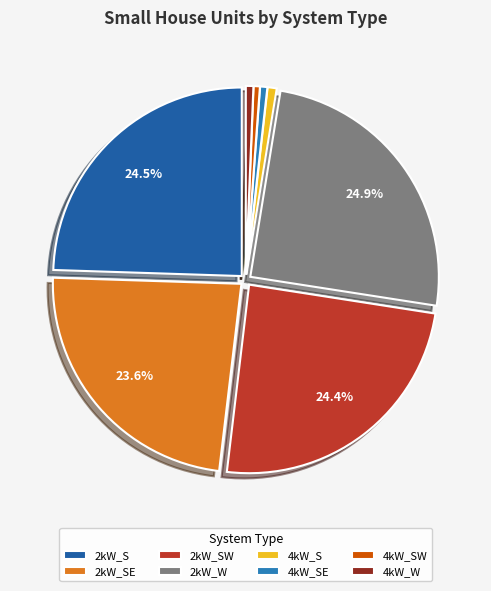

How many slices are in this pie chart?

8